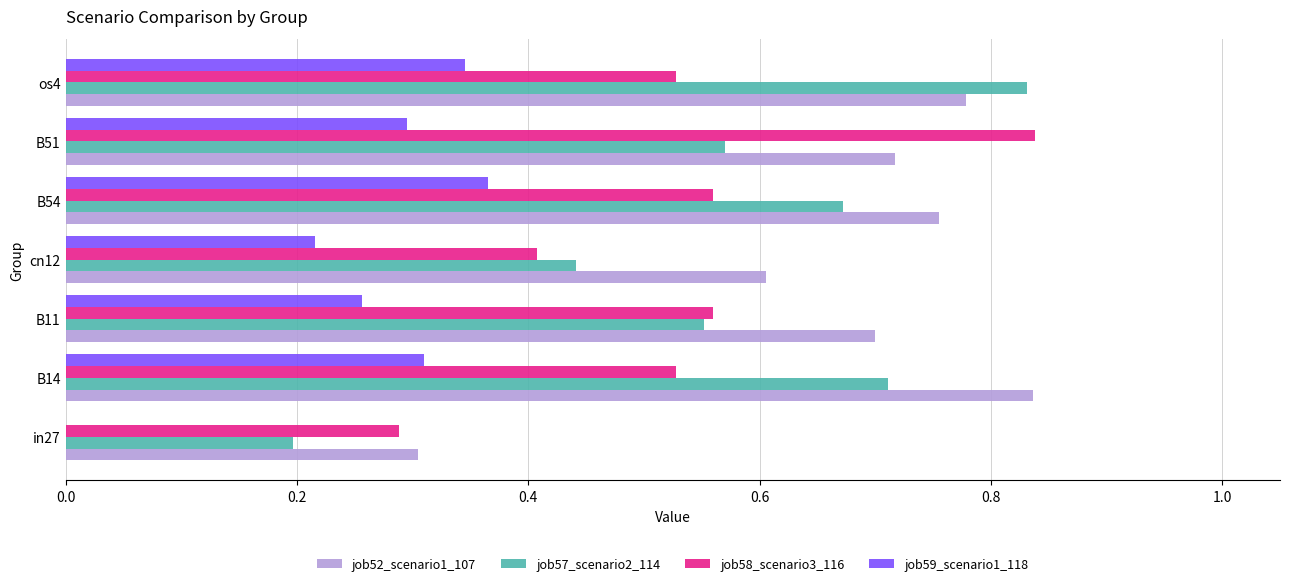

What is the total value across all series at B11?

2.1